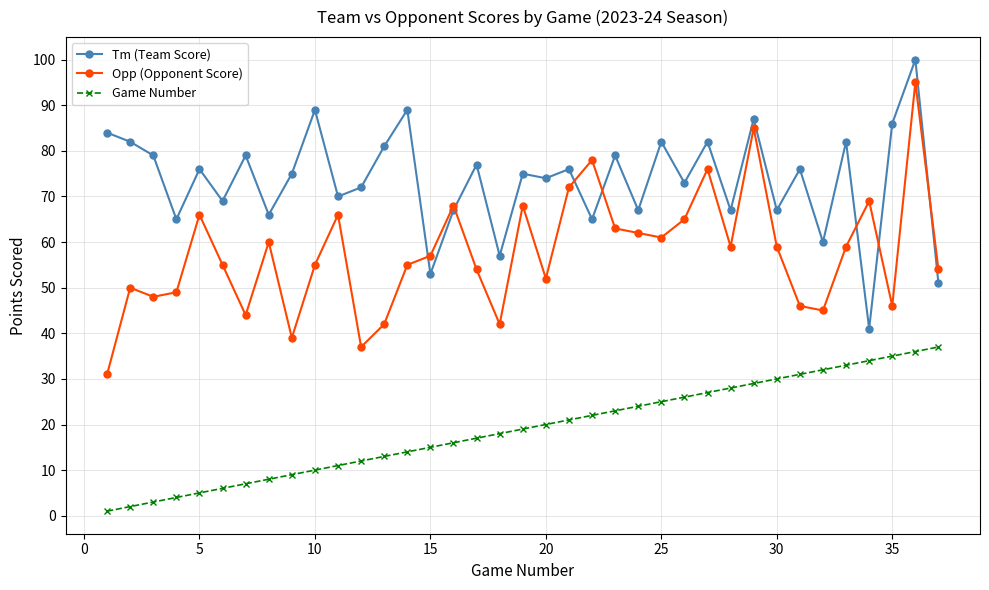

Does the chart have visible grid lines?

Yes